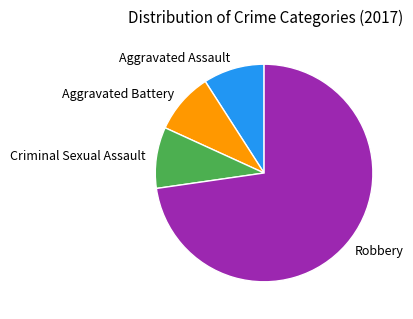

Which category has the biggest portion of the pie?

Robbery